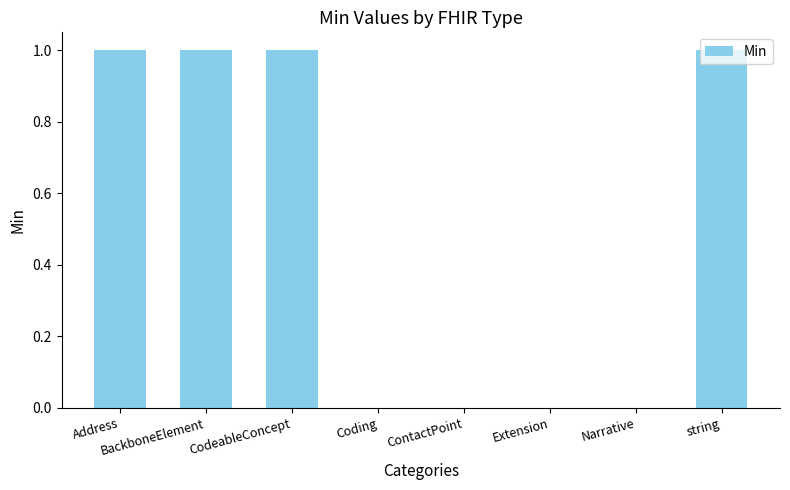

Which has a higher value, Coding or string?

string